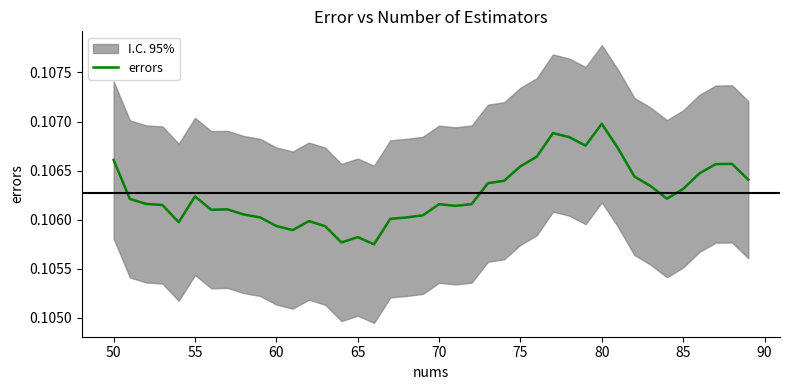

What is the average value?

0.1